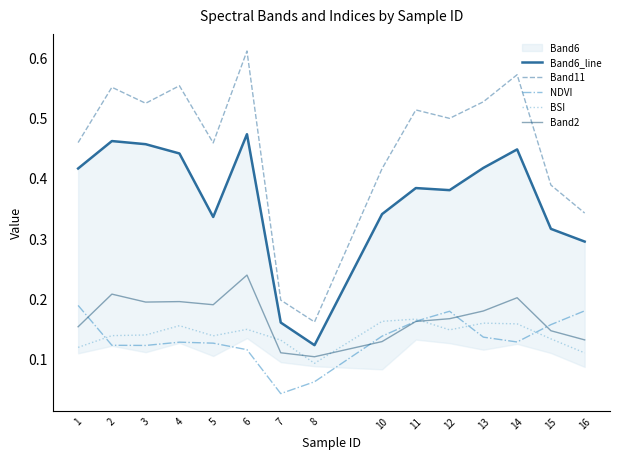

At which label is Band6_line closest to 0?

8